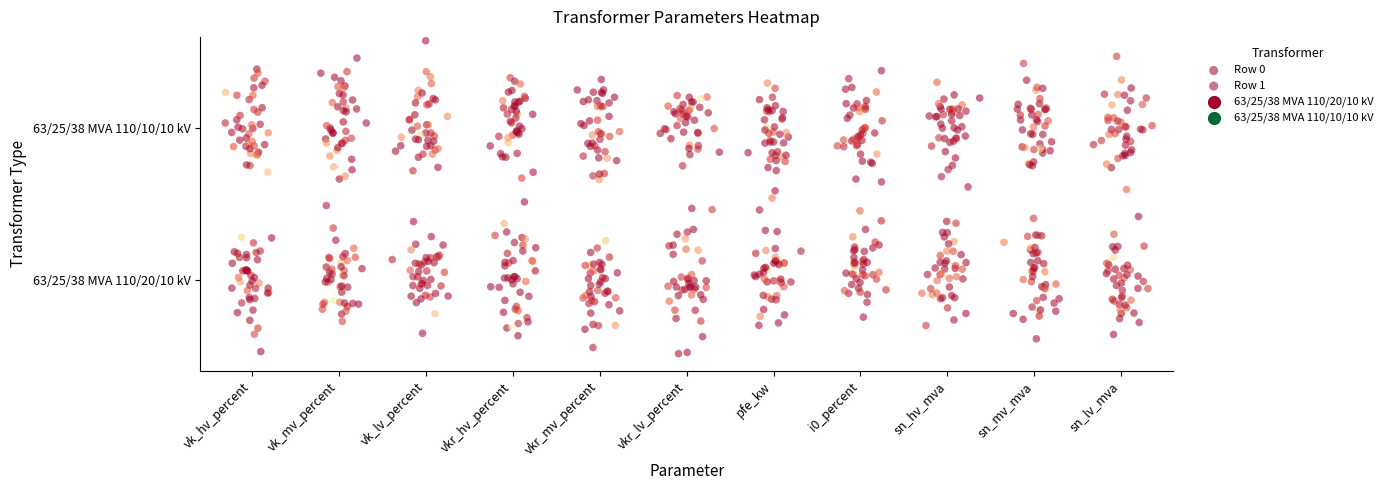

Which series has the widest spread of values?

Row 0